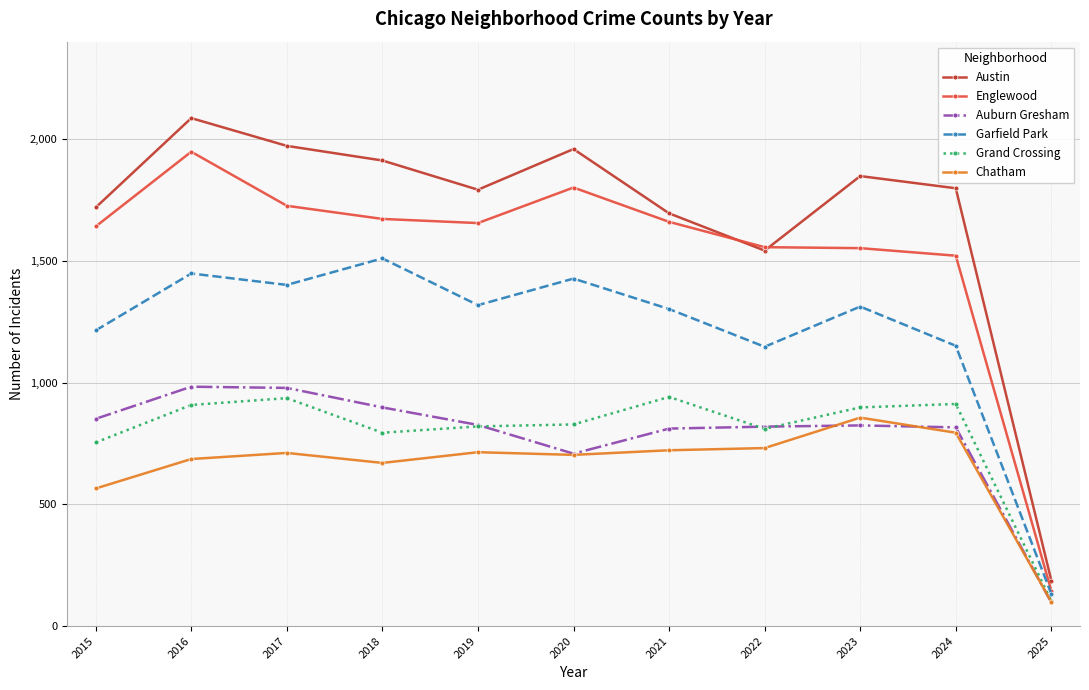

Read the Garfield Park value at 2023.

1312